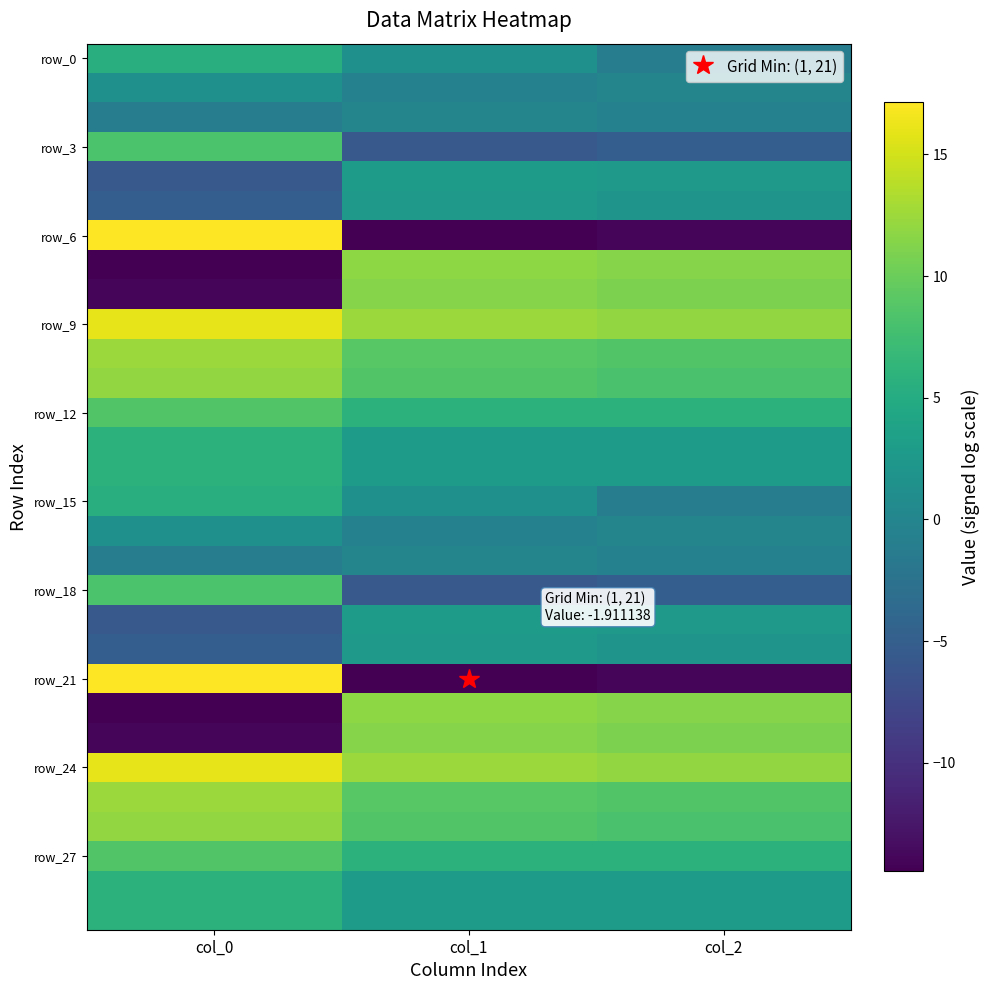

Which series has the largest total across all categories?

row_9